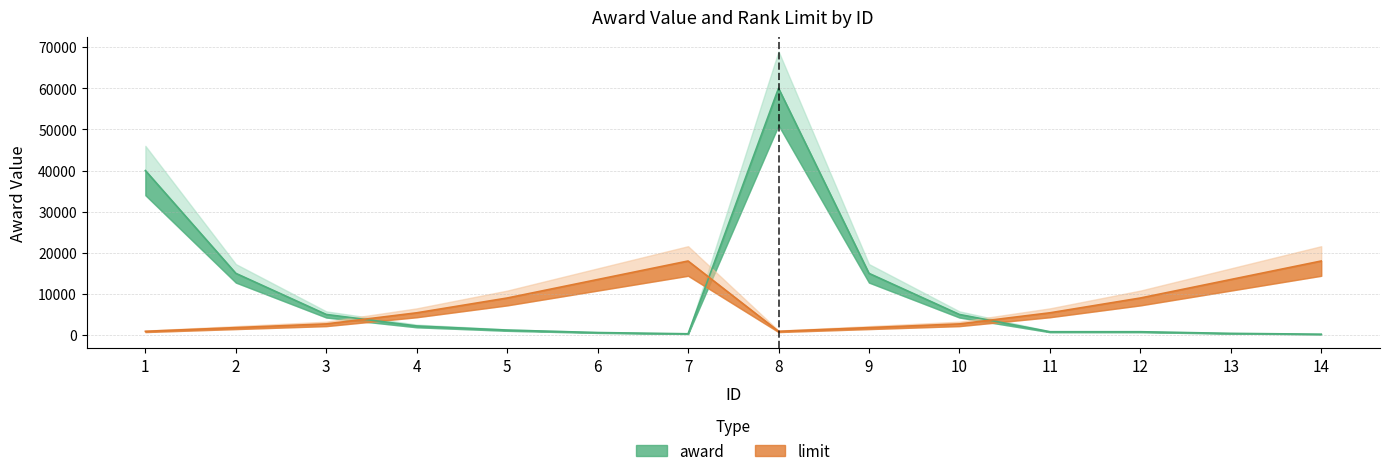

How many lines are shown in the chart?

2